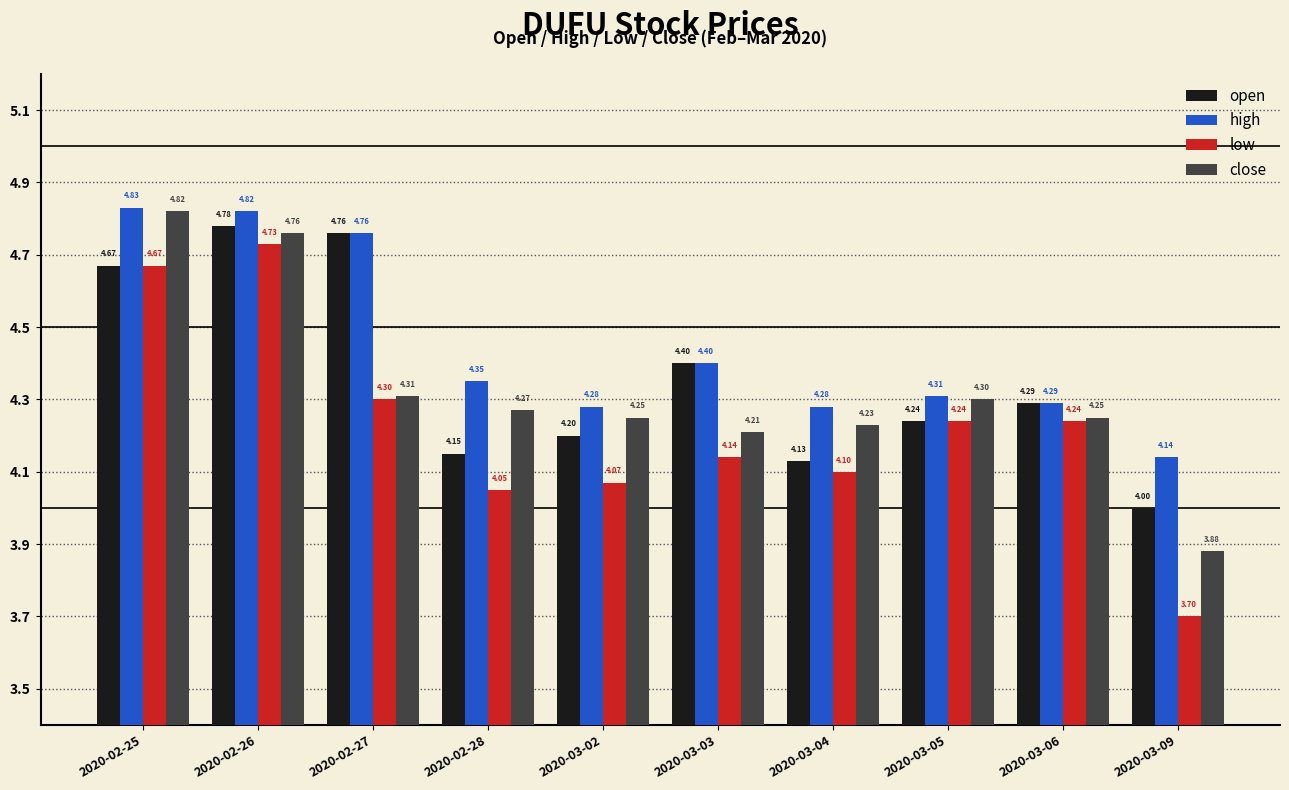

What is the label of the 5th bar from the right?

2020-03-03